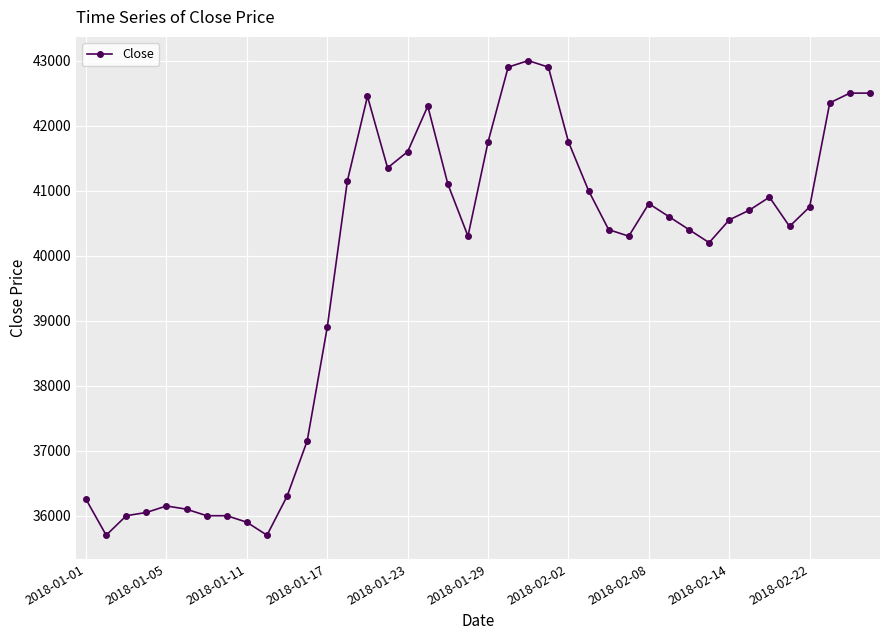

True or false: there are more than 1 points higher than both neighbors.

True